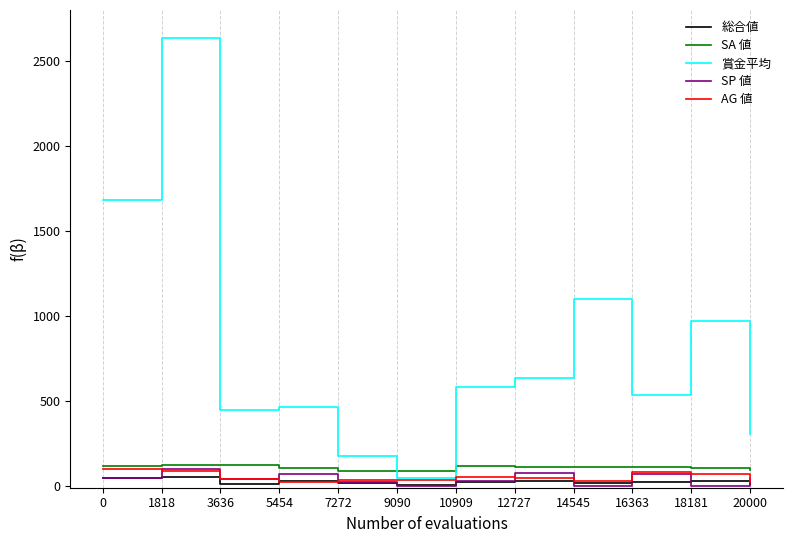

The value of 総合値 at 0 is 50. True or false?

True